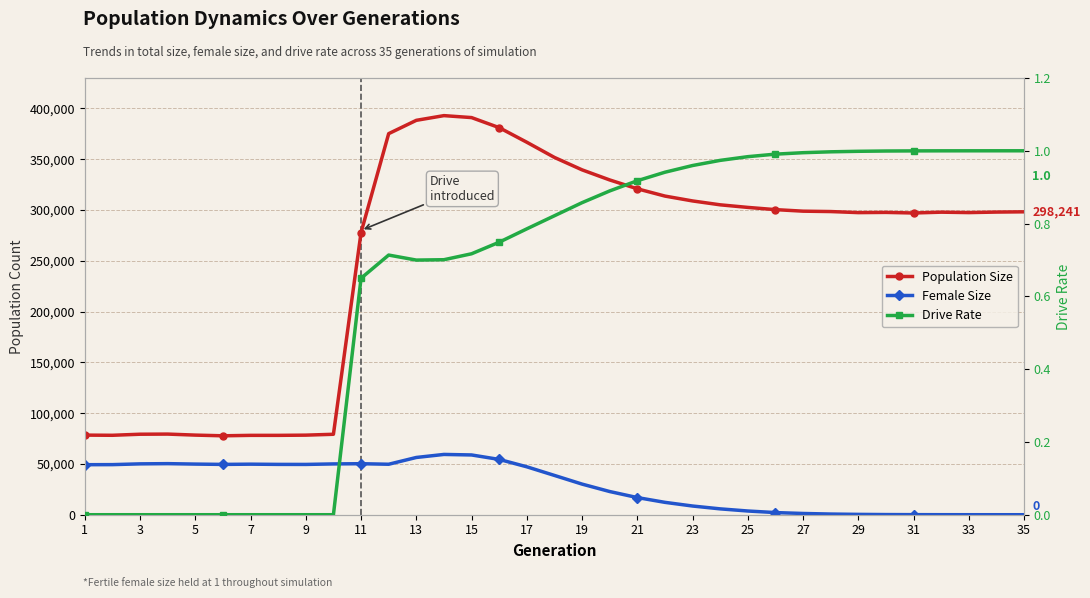

Is this an area chart (filled region under the line)?

No